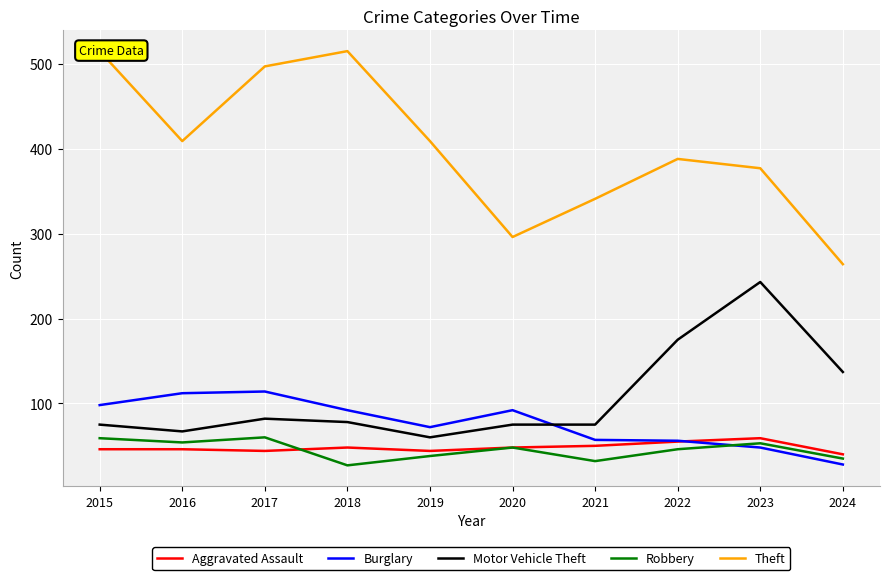

Where is Theft nearest to the value 389?

2022